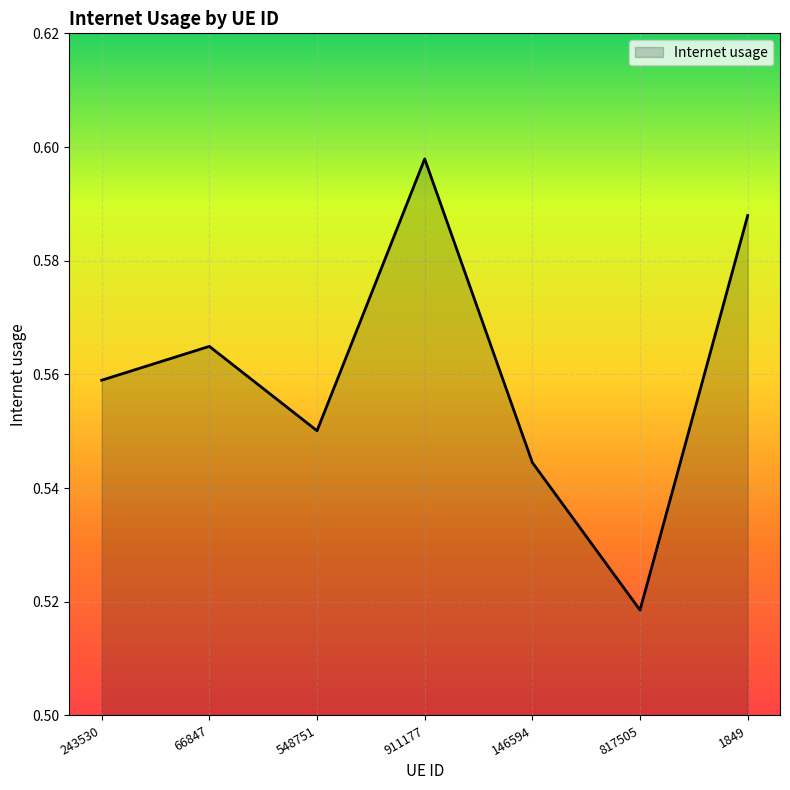

List the labels in order of value, smallest first.

817505, 146594, 548751, 243530, 66847, 1849, 911177